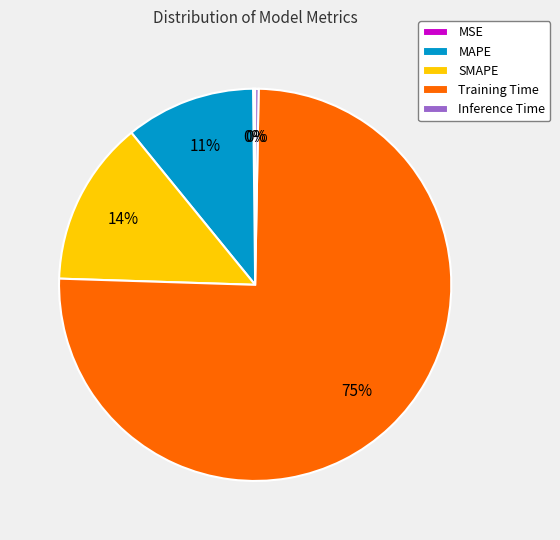

Does any single category account for the majority?

Yes